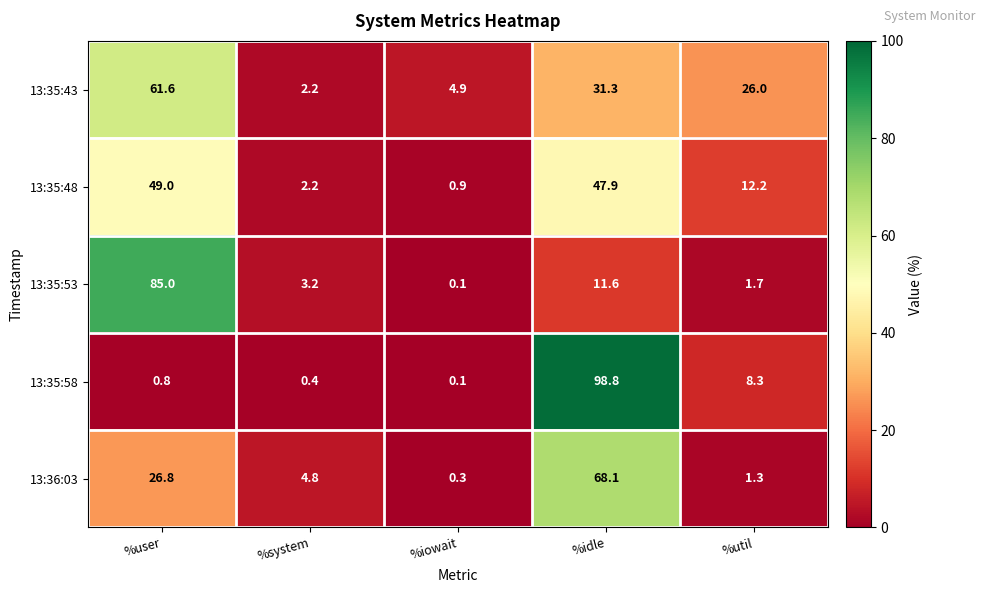

At which category is the sum across all series the highest?

%idle